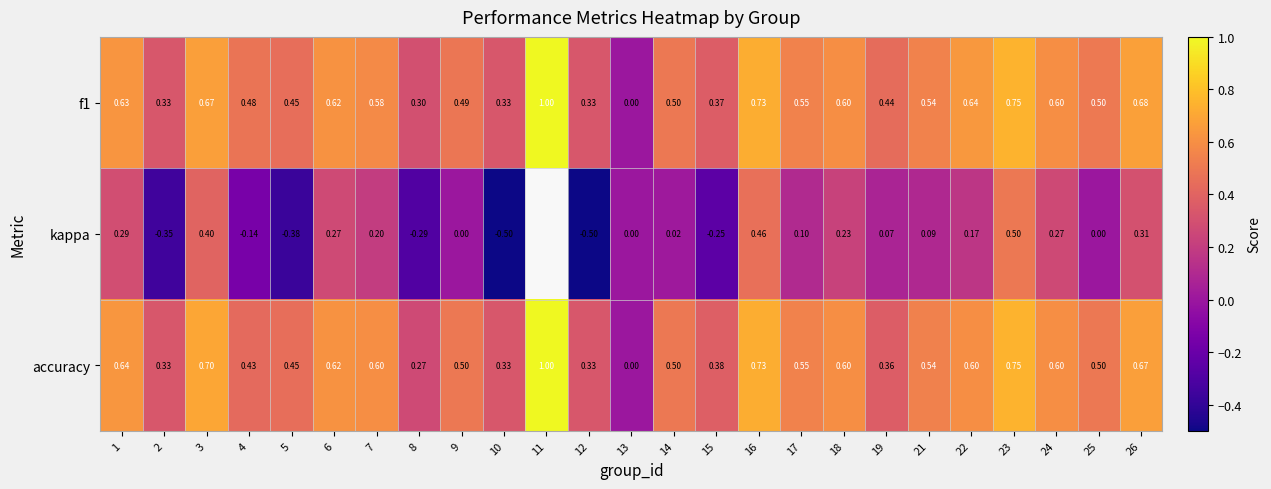

Between 22 and 25, which series saw the biggest shift?

kappa